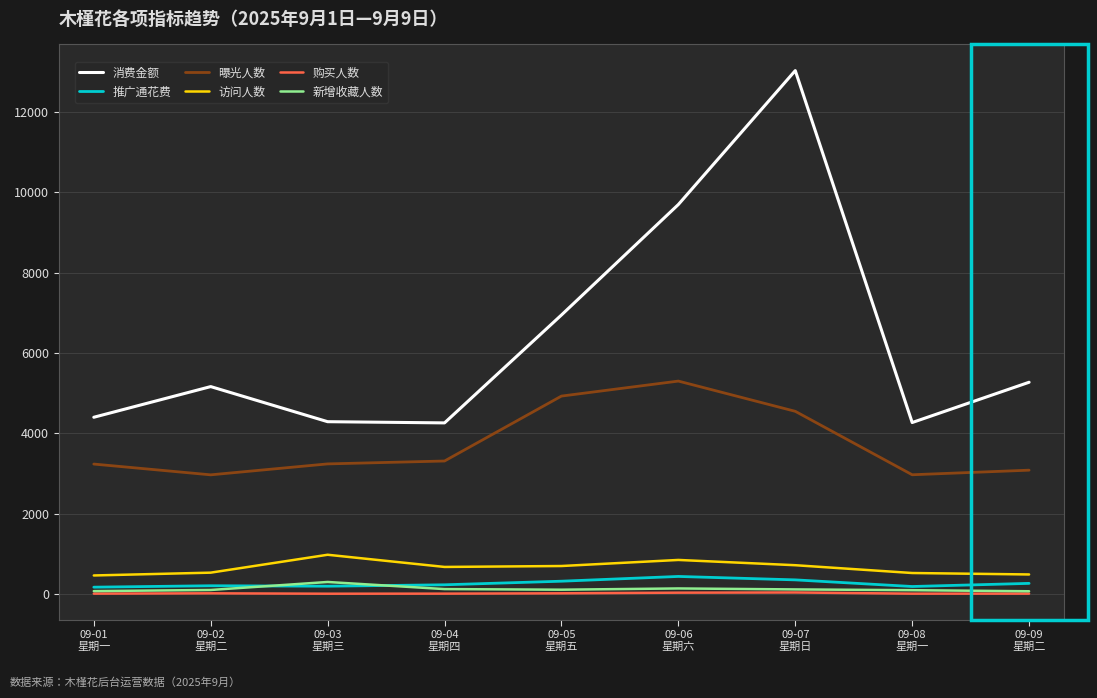

At which label does 新增收藏人数 first exceed 114?

09-03
星期三